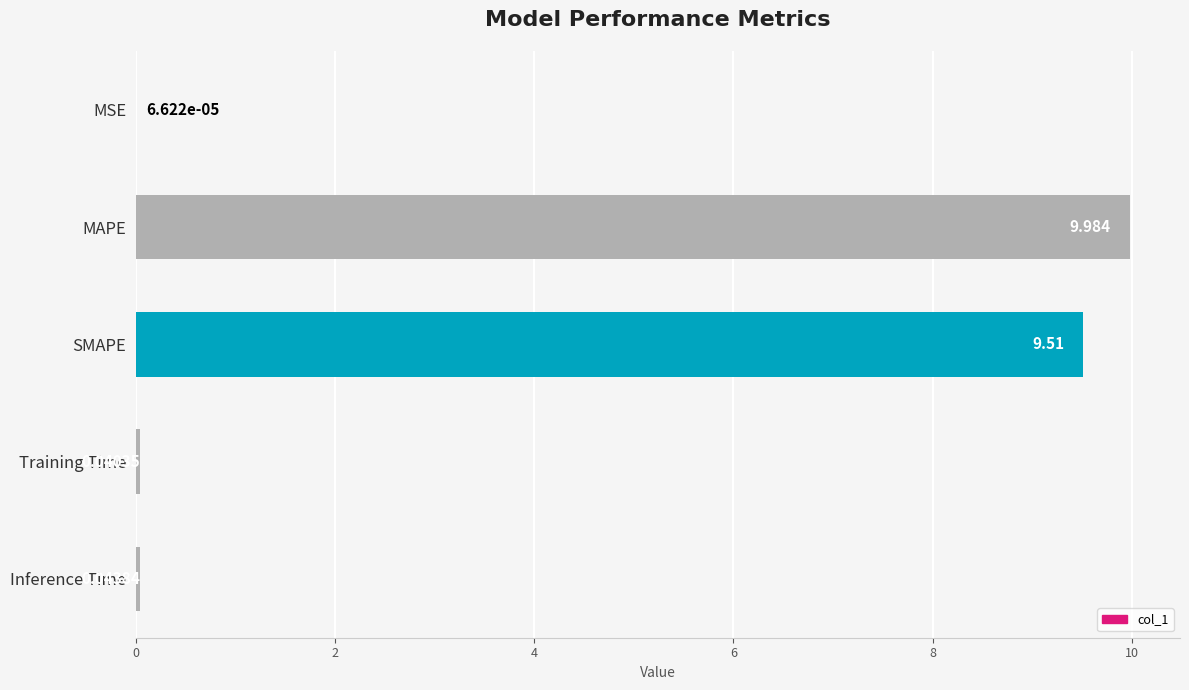

Between Inference Time and MSE, which is larger?

Inference Time